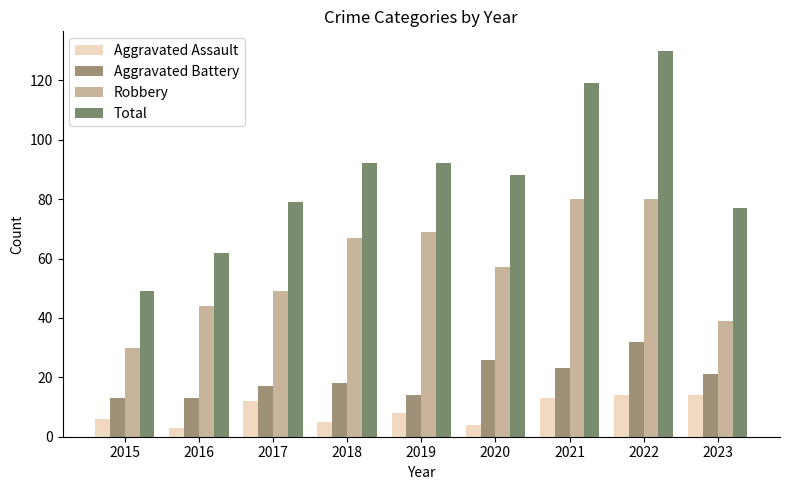

What is the difference between the maximum and minimum values in the Total series?

81